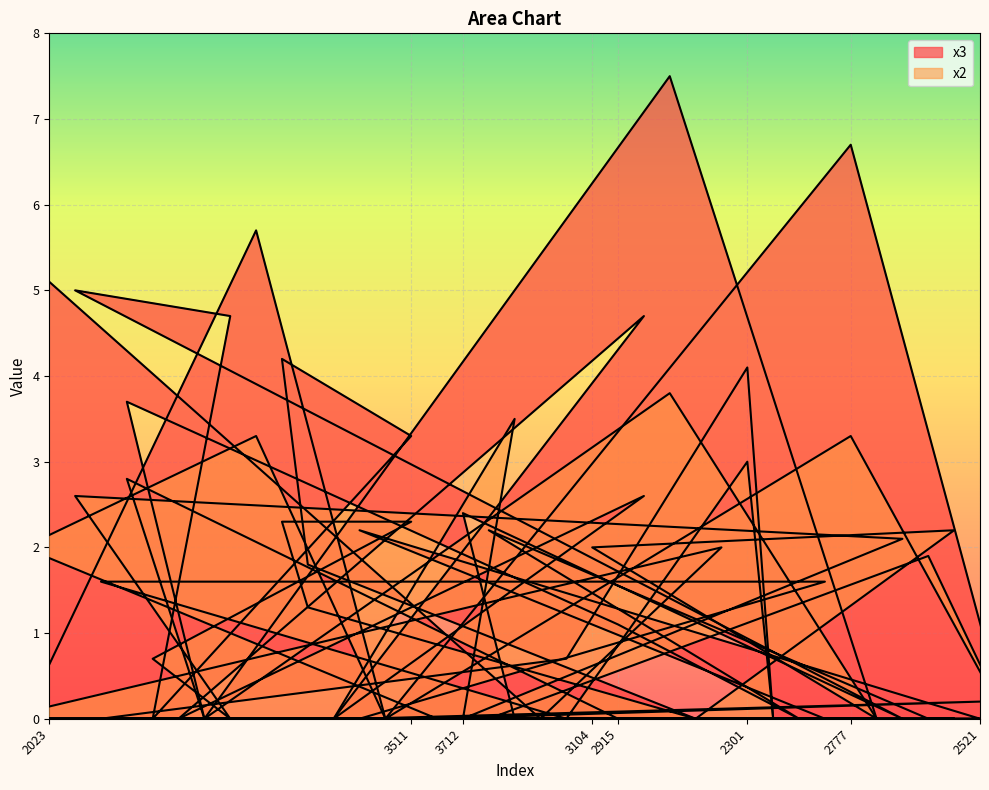

Which series has the largest total across all categories?

x3